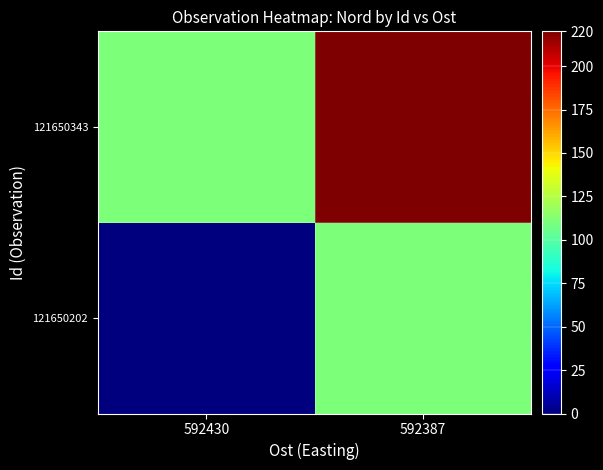

What is the total value across all series at 592387?

330